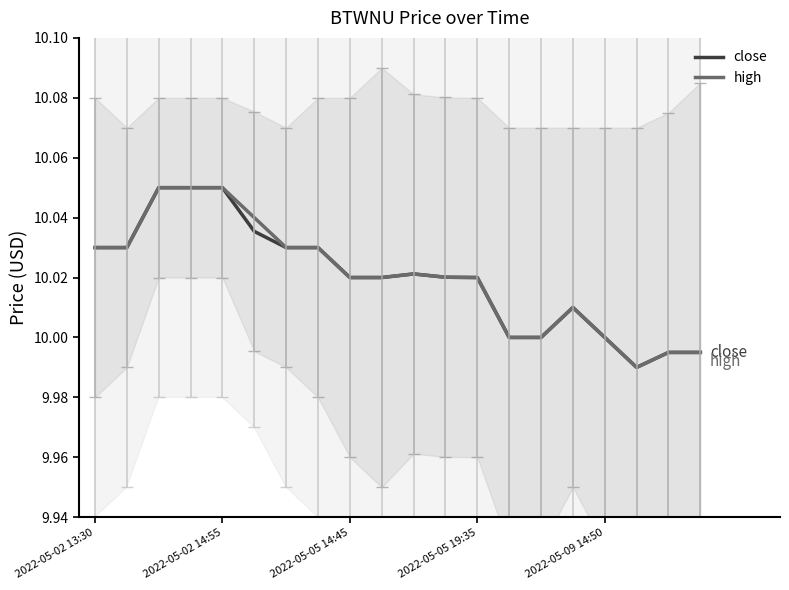

In high, how many points are higher than both neighbors (excluding endpoints)?

2